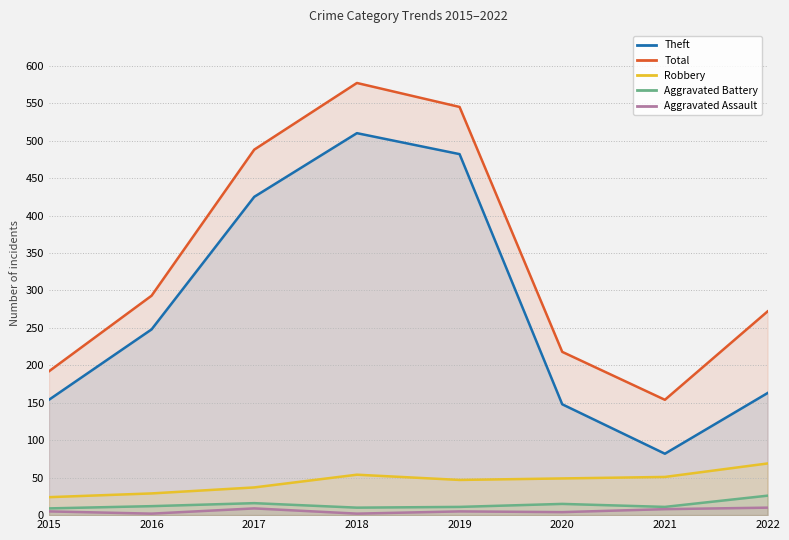

The value of Aggravated Battery at 2016 is 12. True or false?

True